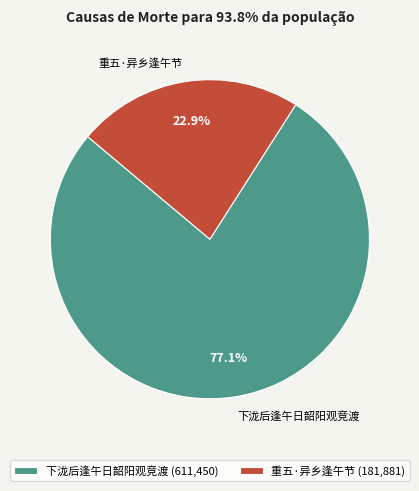

How many segments does this pie chart have?

2